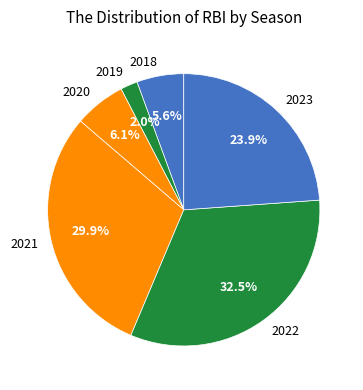

True or false: 2022 accounts for 18% of the total.

False